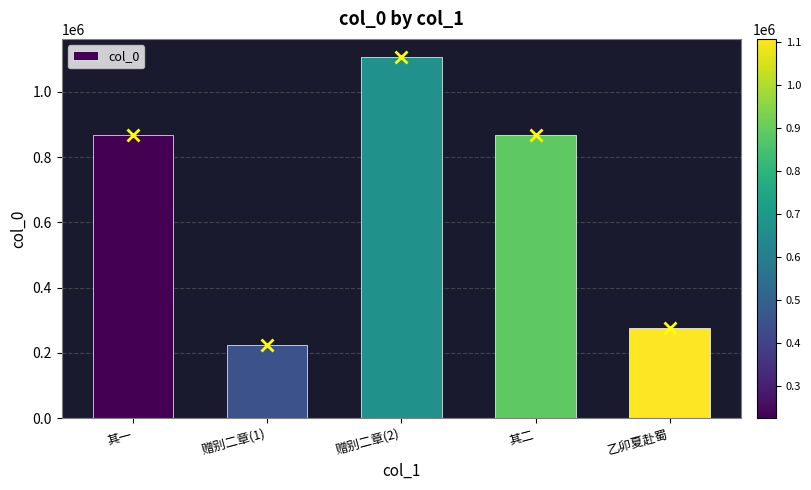

Which category has the lowest value across all series?

赠别二章(1)